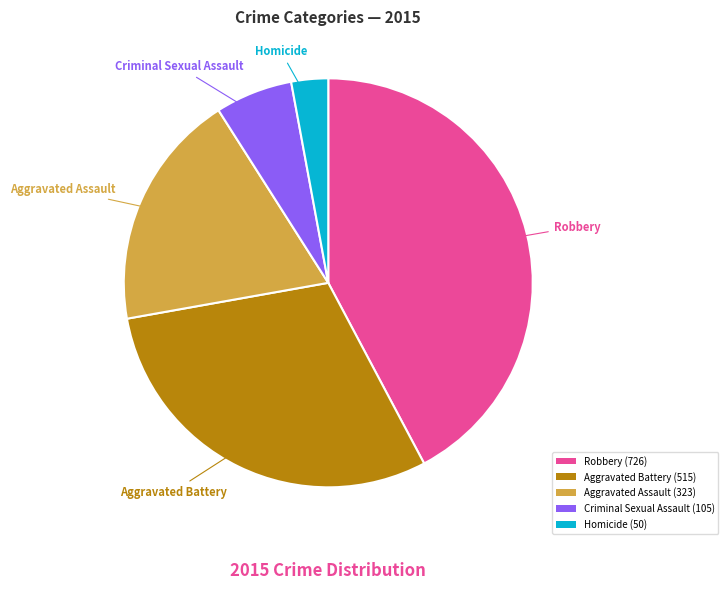

Is the sum of Criminal Sexual Assault (105) and Aggravated Battery (515) greater than half?

No